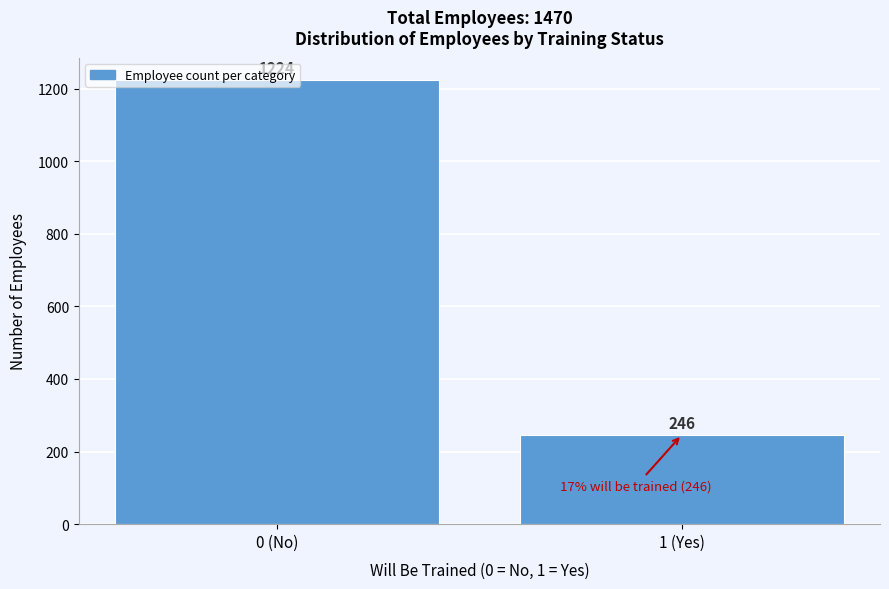

Rank the categories by value from lowest to highest.

1 (Yes), 0 (No)